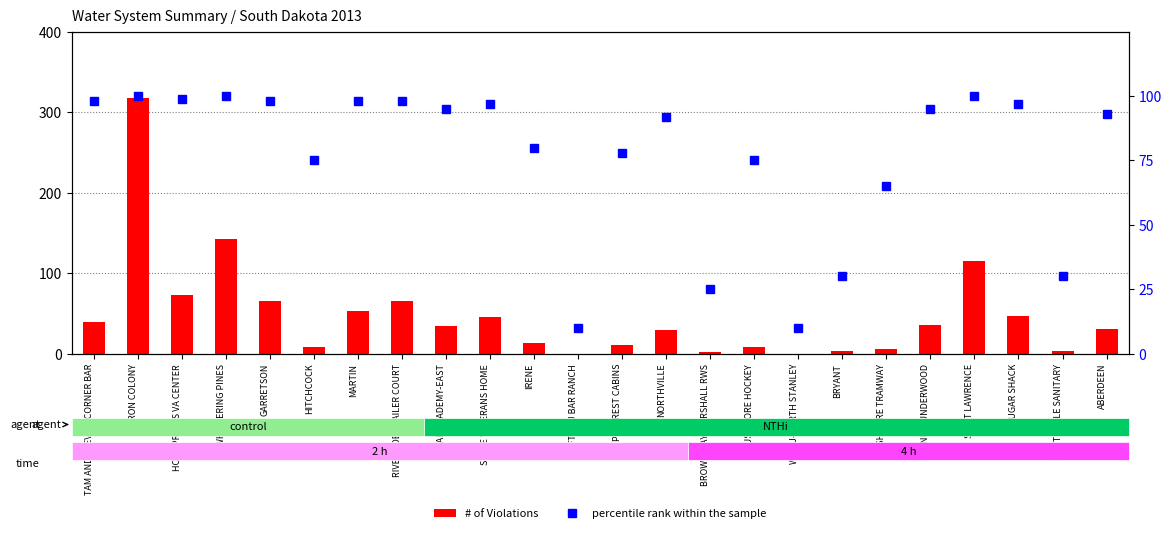

The percentile rank within the sample series shows 25 at WHISPERING PINES. True or false?

False